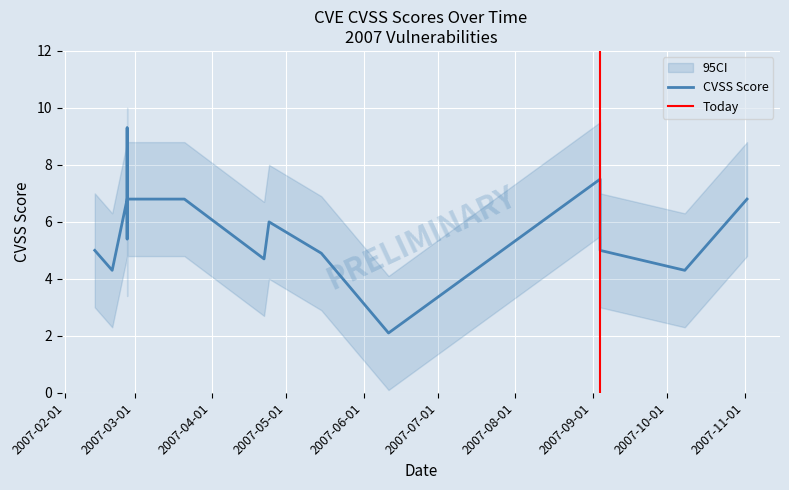

True or false: the data shows 6.8 at 2007-11-02.

True